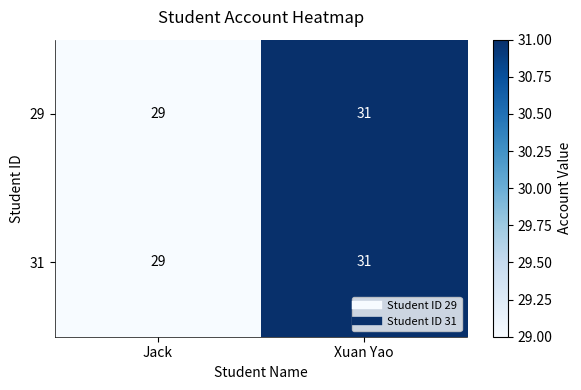

What is the total value across all series at Jack?

58